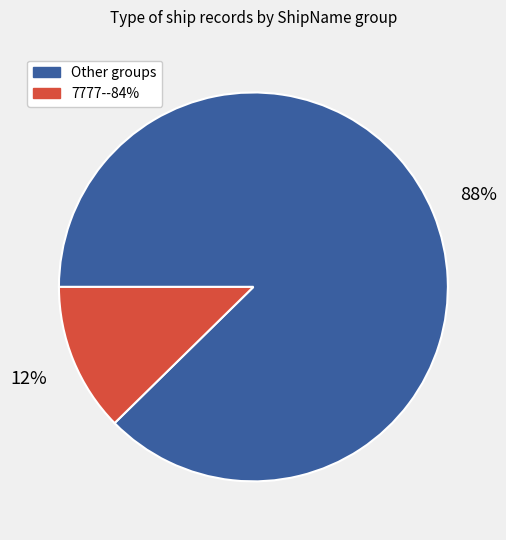

Does any single category account for the majority?

Yes